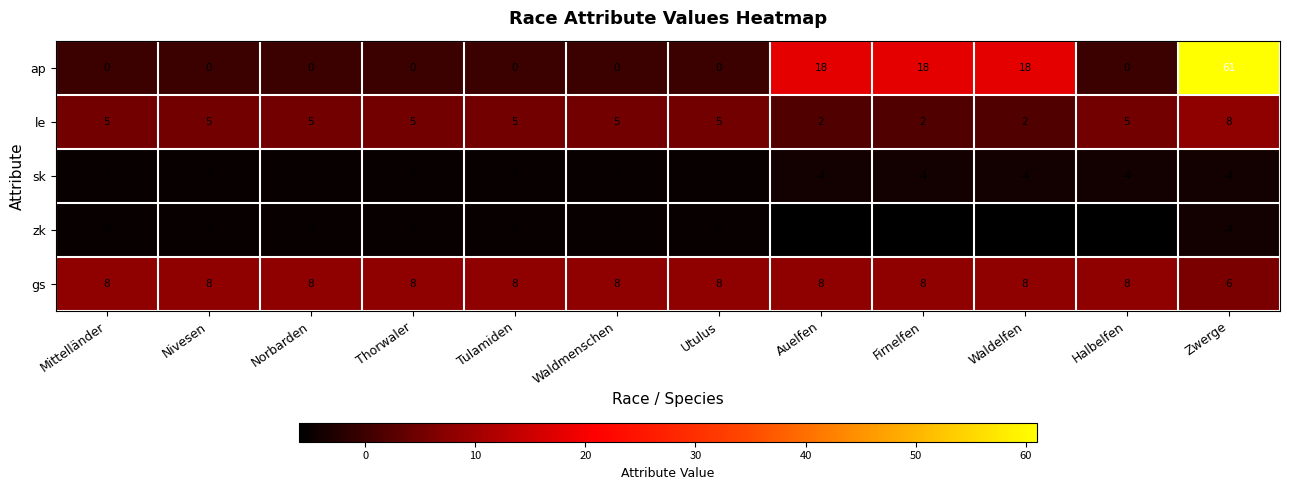

What is the minimum value shown in the chart?

-6